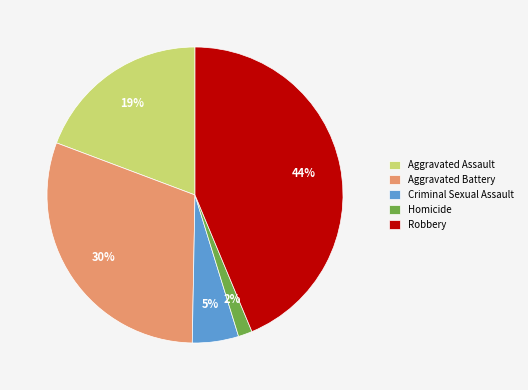

What percentage is the Aggravated Assault slice, to the nearest percent?

19%